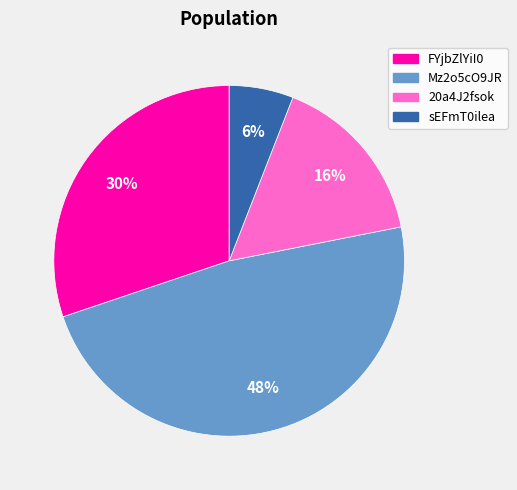

Is it true that sEFmT0ilea is 14% of the pie?

False